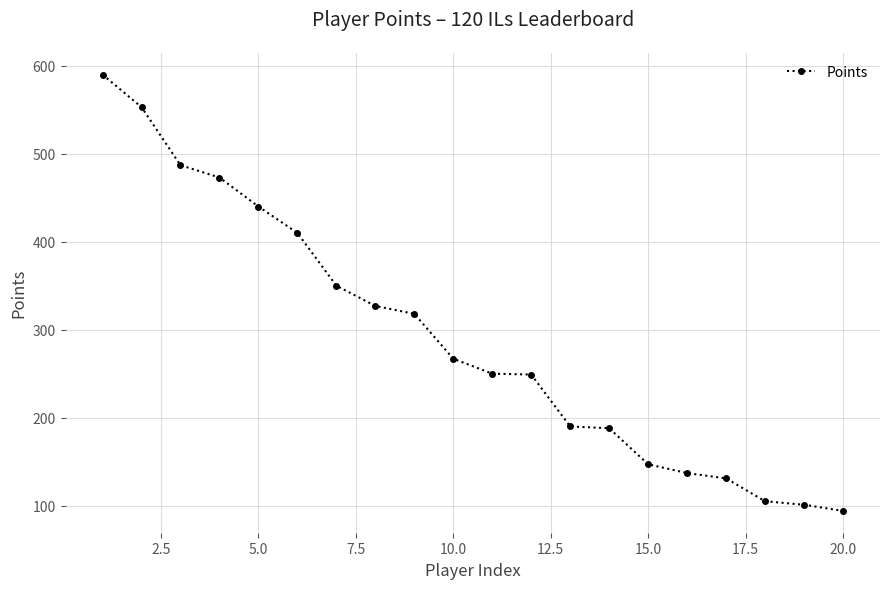

What is the difference between the maximum and minimum values?

496